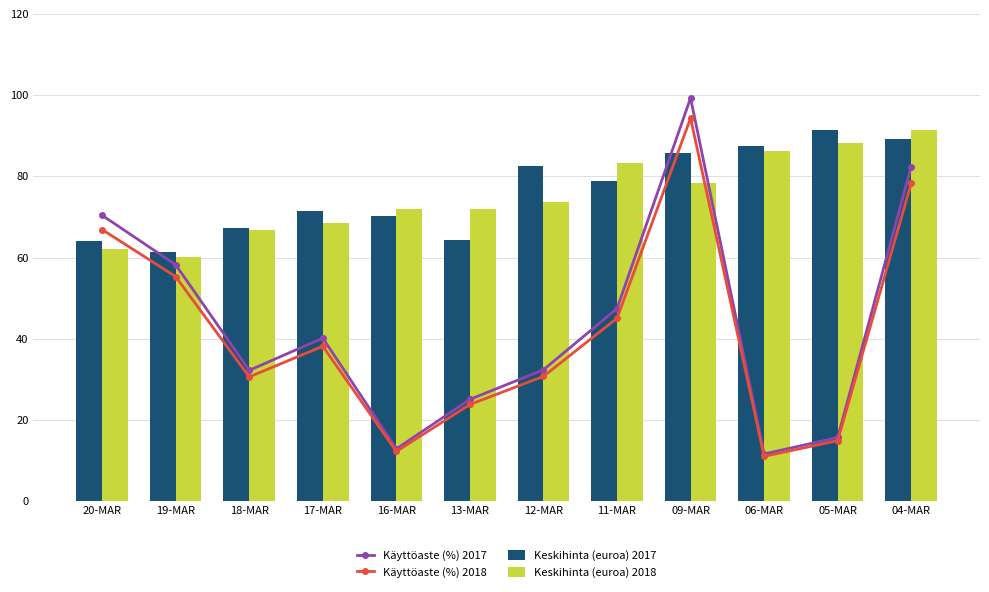

Which category has the highest value across all series?

09-MAR